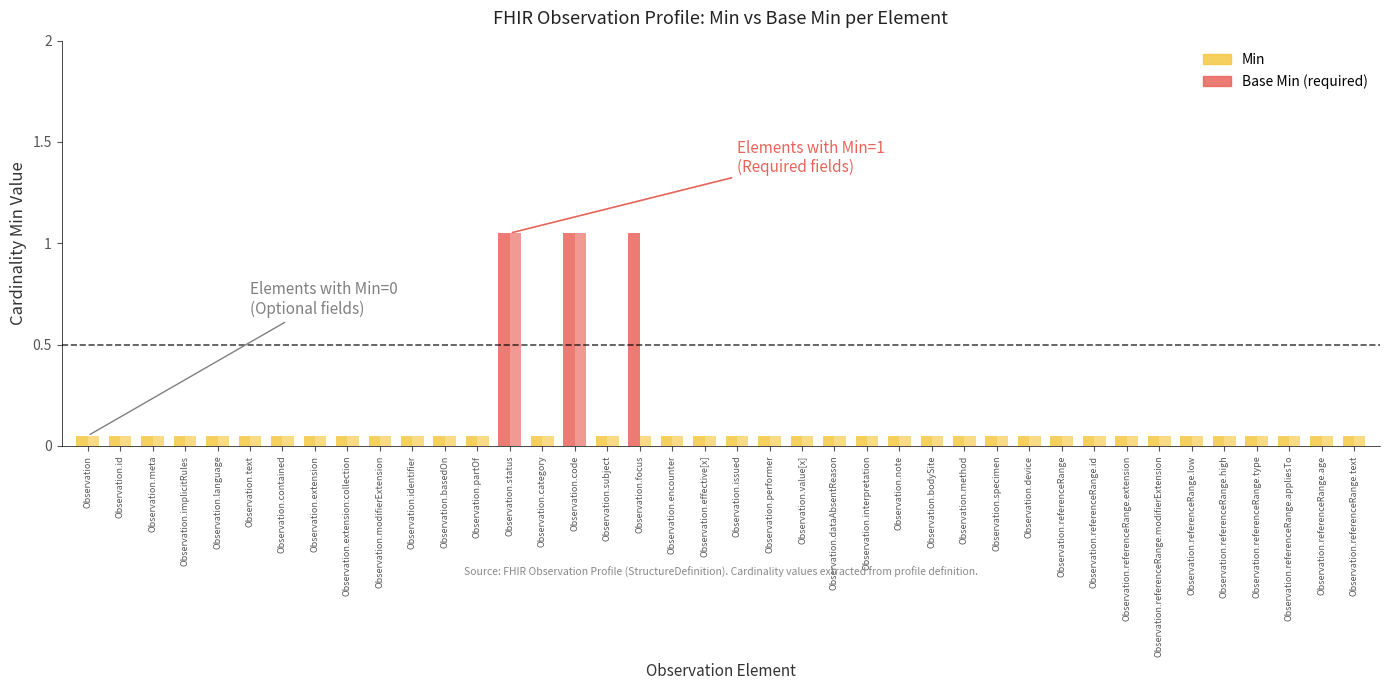

How many bars are there in each group?

2